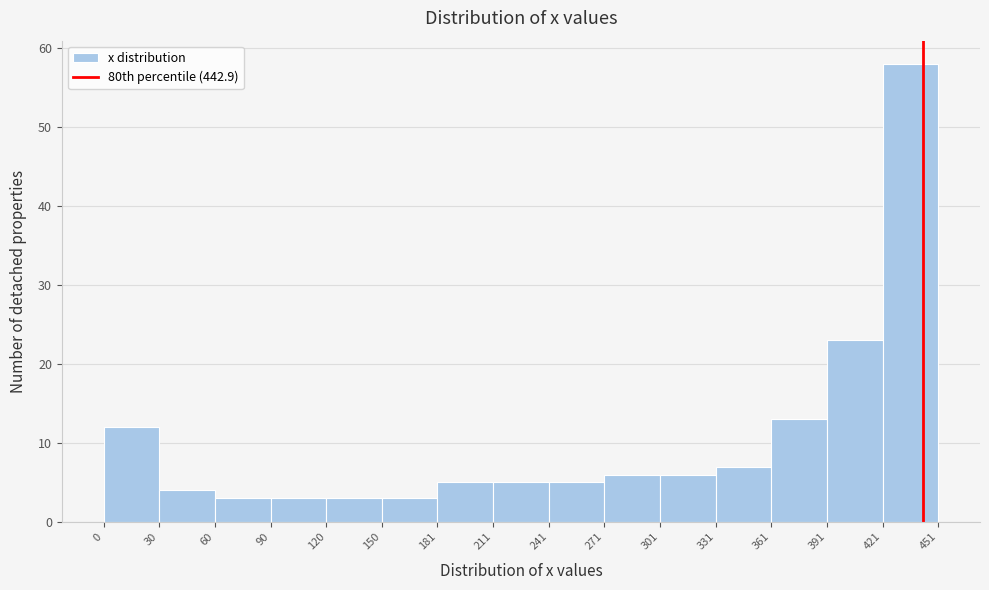

Reading left to right, transcribe this chart: for each bar, give the range it covers on the x-axis and its height. The values are not printed on the chart, so give them approximately, as read against the axis.

0 to 30: 12
30 to 60: 4
60 to 90: 3
90 to 120: 3
120 to 150: 3
150 to 181: 3
181 to 211: 5
211 to 241: 5
241 to 271: 5
271 to 301: 6
301 to 331: 6
331 to 361: 7
361 to 391: 13
391 to 421: 23
421 to 451: 58